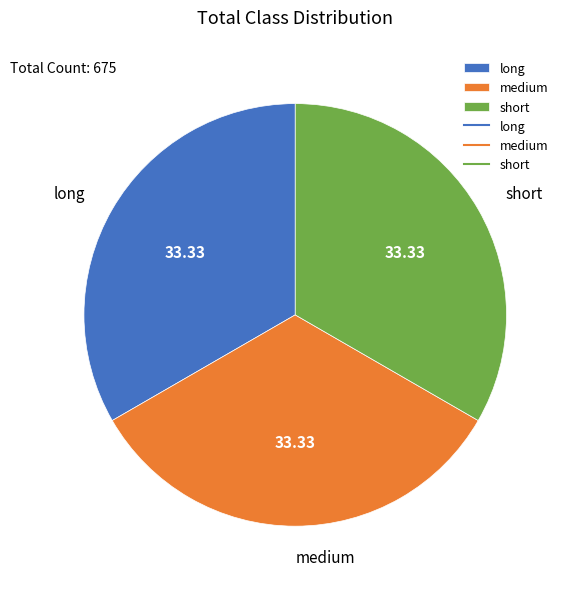

How many segments does this pie chart have?

3